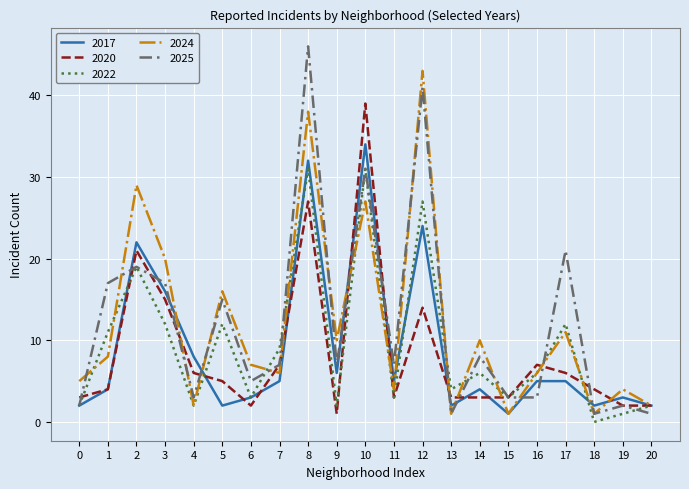

At which category is the sum across all series the highest?

8